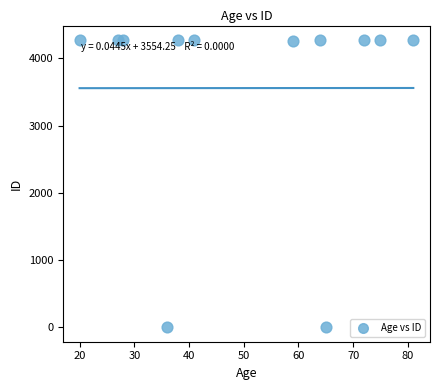

What is the average X value?

50